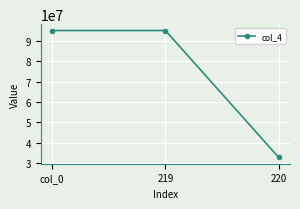

Is this an area chart (filled region under the line)?

No